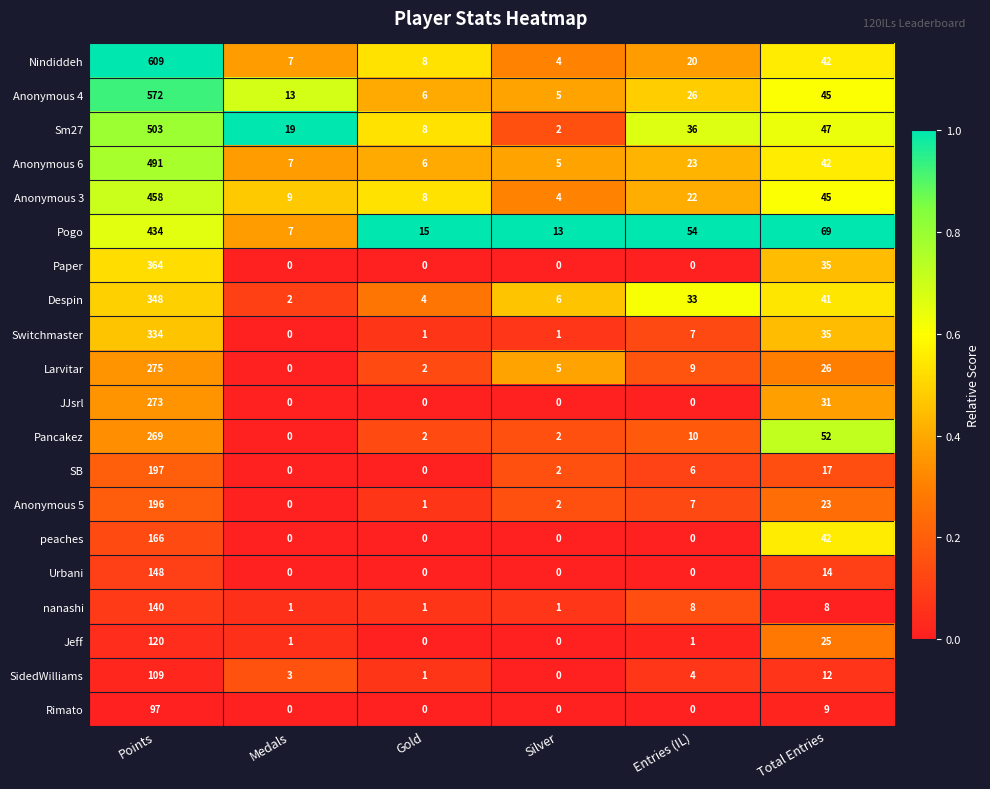

What is the difference between the highest and lowest values at Gold?

15